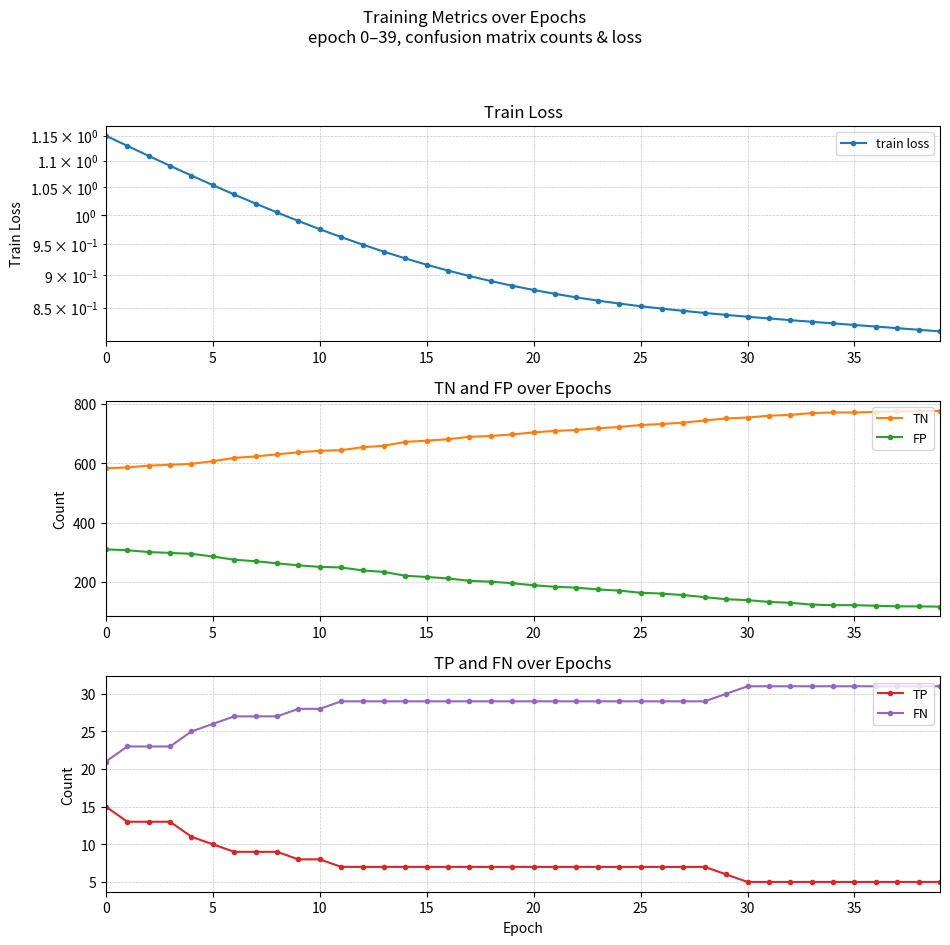

The train loss series shows 0.8 at 38. True or false?

True